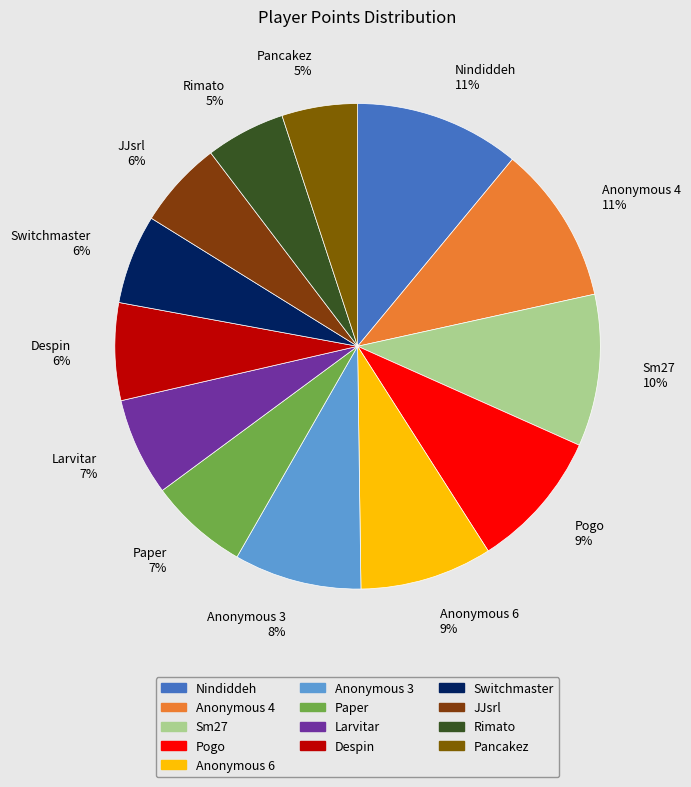

To the nearest percent, what is the difference between the largest and smallest slice percentages?

6%